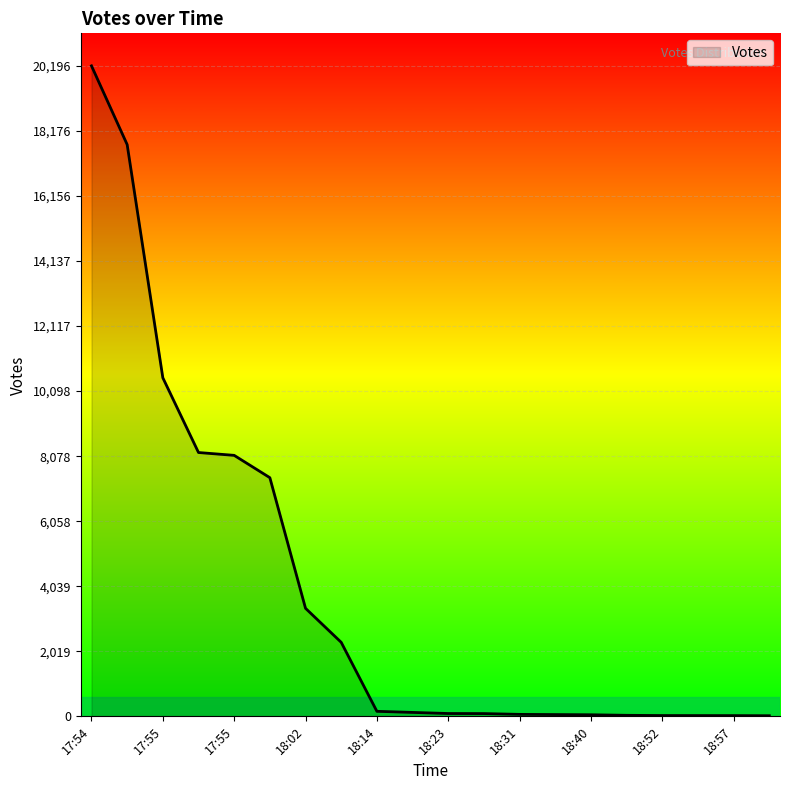

What is the difference between the maximum and minimum values?

20177